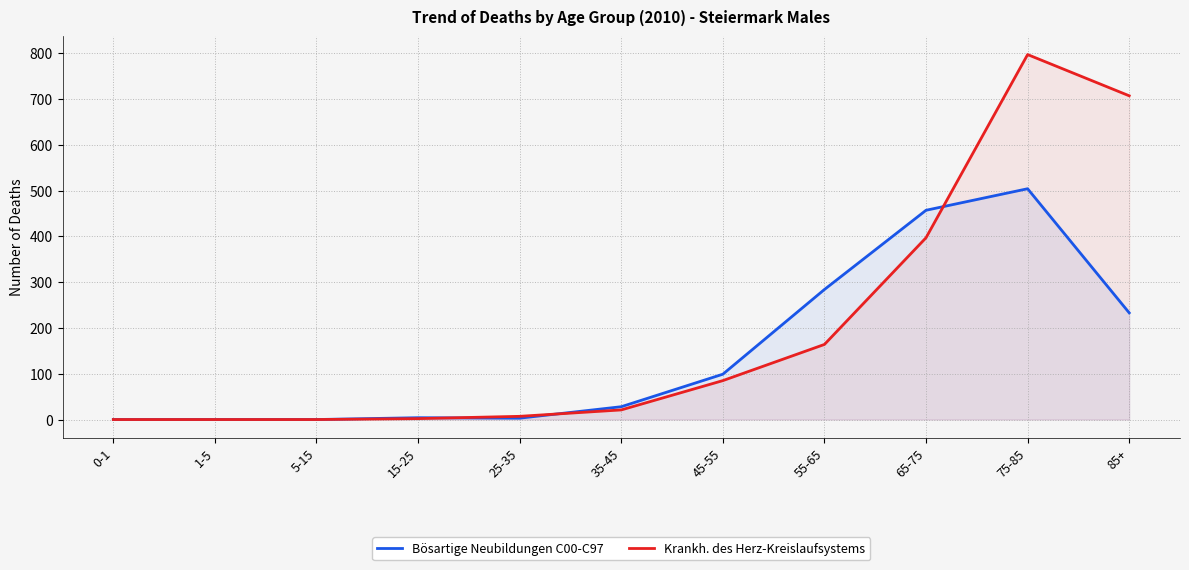

Reading left to right, what are all the values shown in this chart?

Bösartige Neubildungen C00-C97: 0	0	0	4	3	28	99	284	457	504	233
Krankh. des Herz-Kreislaufsystems: 0	0	0	2	7	21	85	164	397	797	707